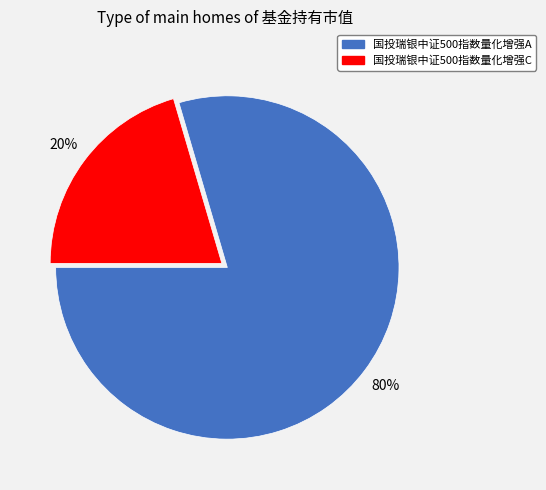

Which category has the smallest portion of the pie?

国投瑞银中证500指数量化增强C